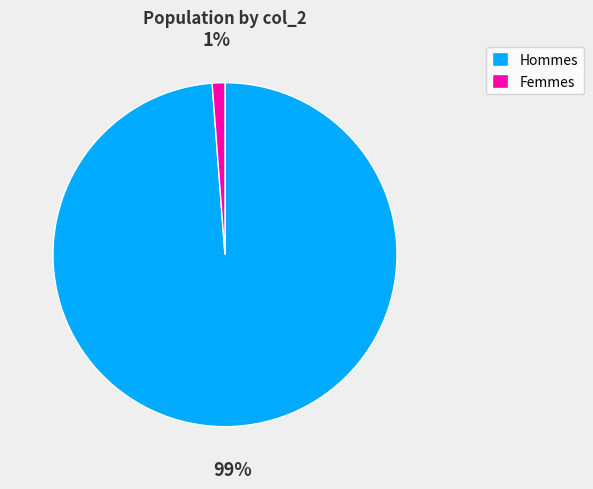

To the nearest percent, what percentage of the pie is Hommes?

99%